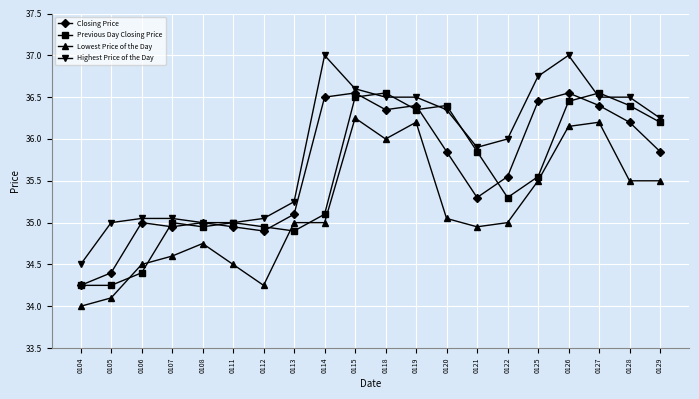

Which series has the largest range (max minus min)?

Highest Price of the Day